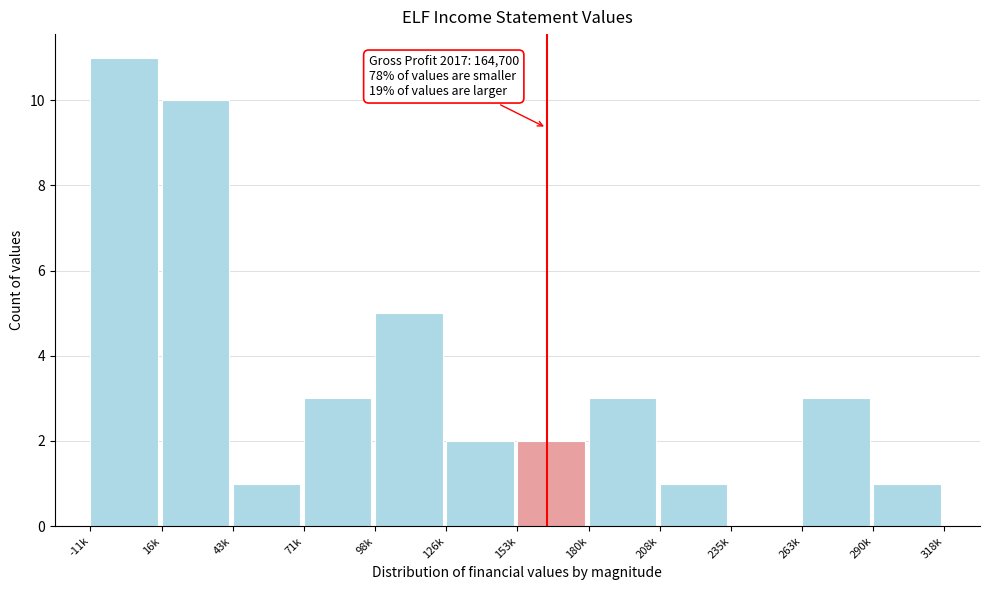

Reading left to right, extract all data points from this chart.

-11k=11	16k=10	43k=1	71k=3	98k=5	126k=2	153k=2	180k=3	208k=1	235k=0	263k=3	290k=1